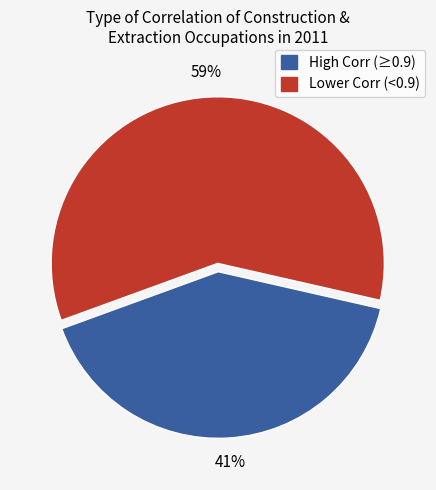

Is there any slice that represents more than half of the pie?

Yes